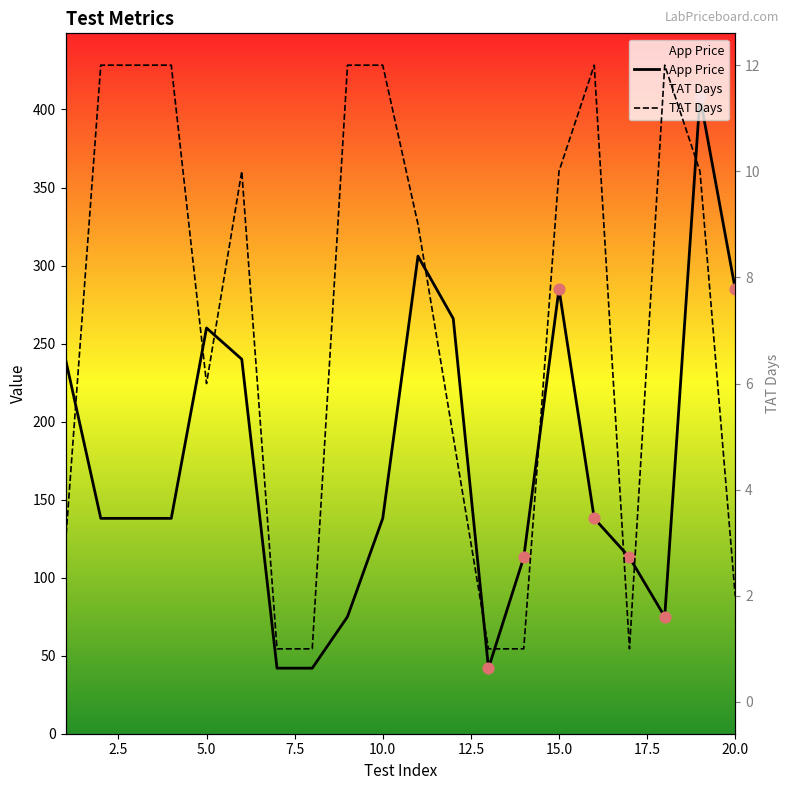

Which series contains the lowest Y value?

TAT Days